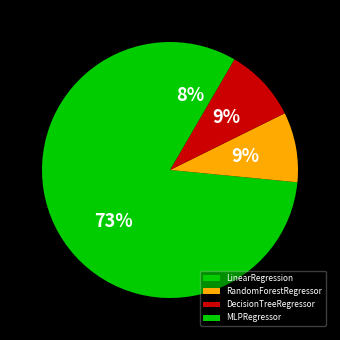

Which slice is the smallest?

MLPRegressor